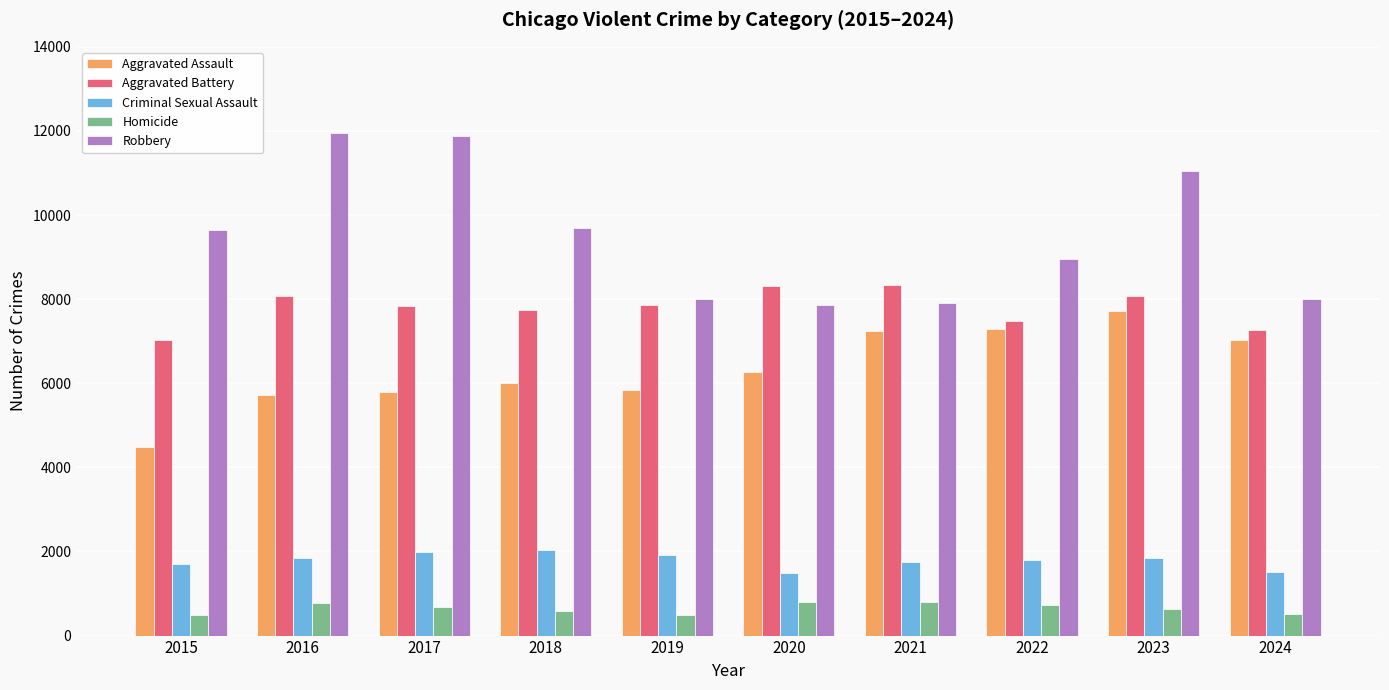

What is the average value of the Homicide series?

650